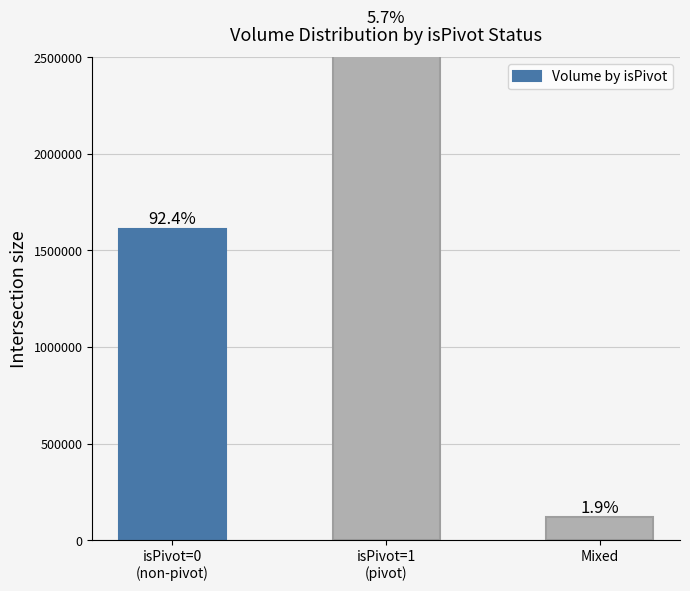

Are the bars horizontal?

No